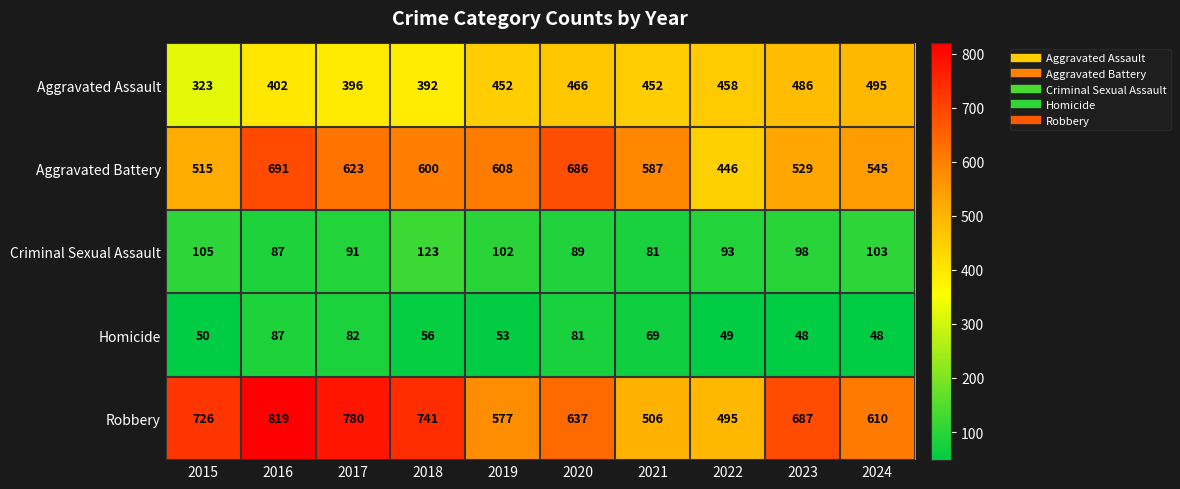

Is it true that Aggravated Battery equals 529 at 2023?

True